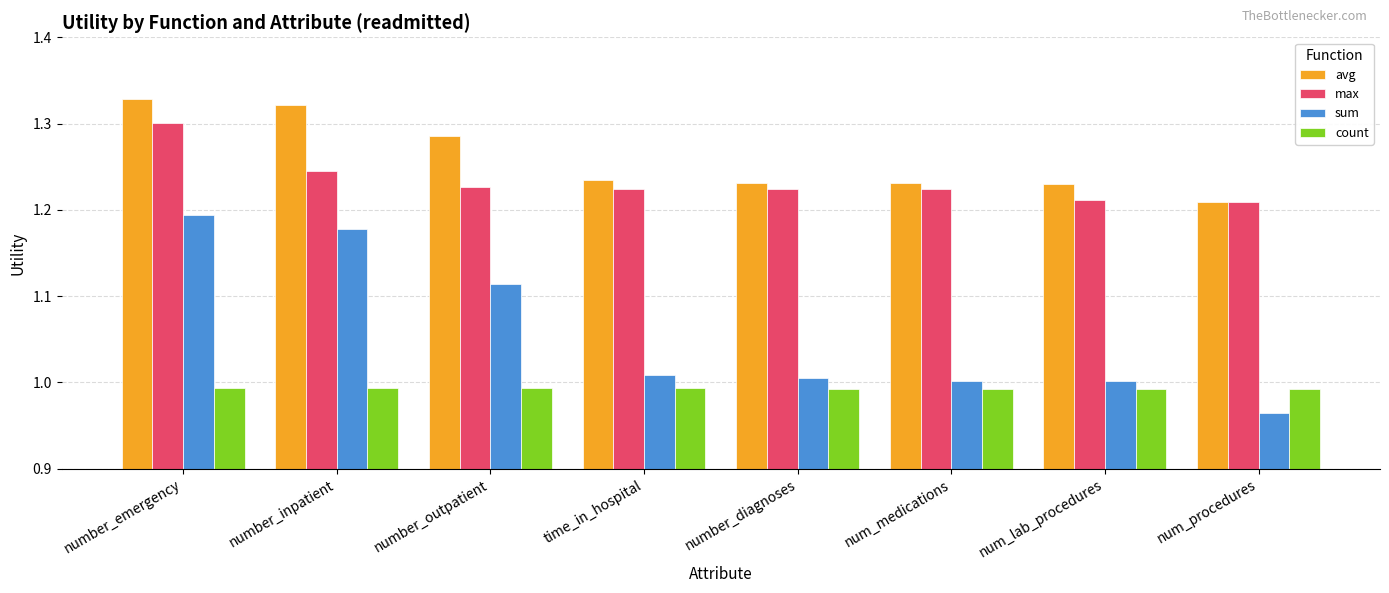

Rank the series by their maximum value, from lowest to highest.

count, sum, max, avg